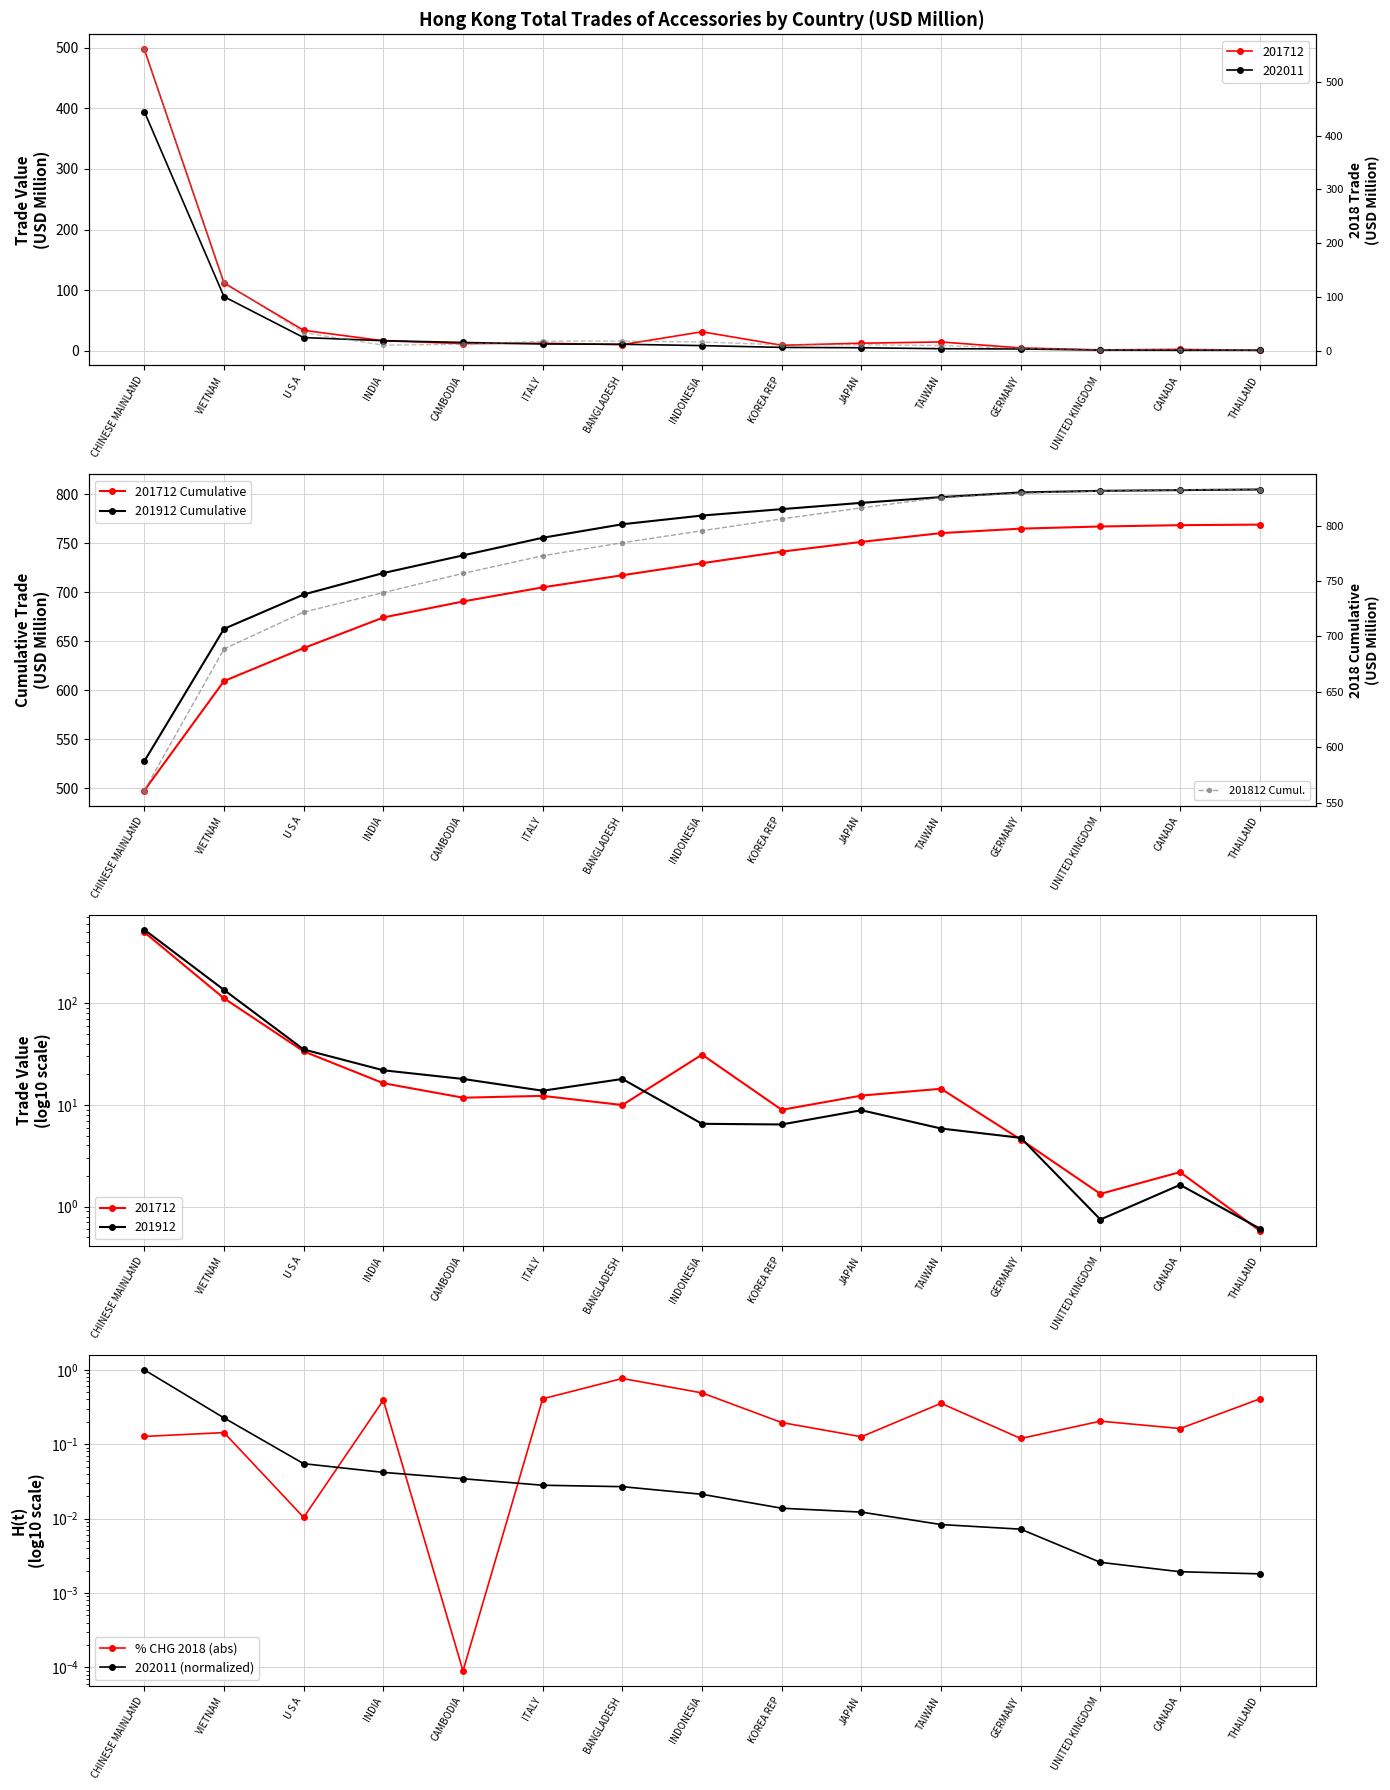

Between which two adjacent categories do 202011 (normalized) and % CHG 2018 (abs) first intersect?

U S A and INDIA